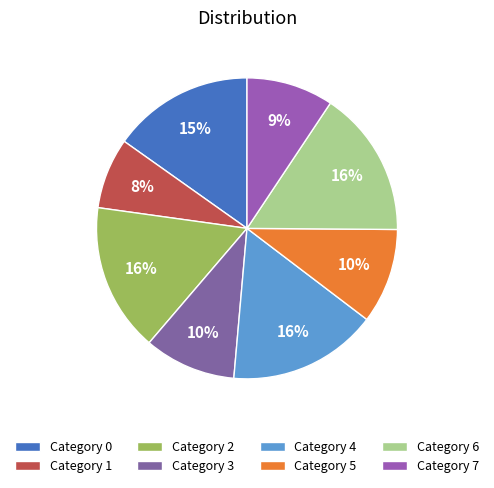

Rank the categories by value from lowest to highest.

1, 7, 3, 5, 0, 6, 2, 4